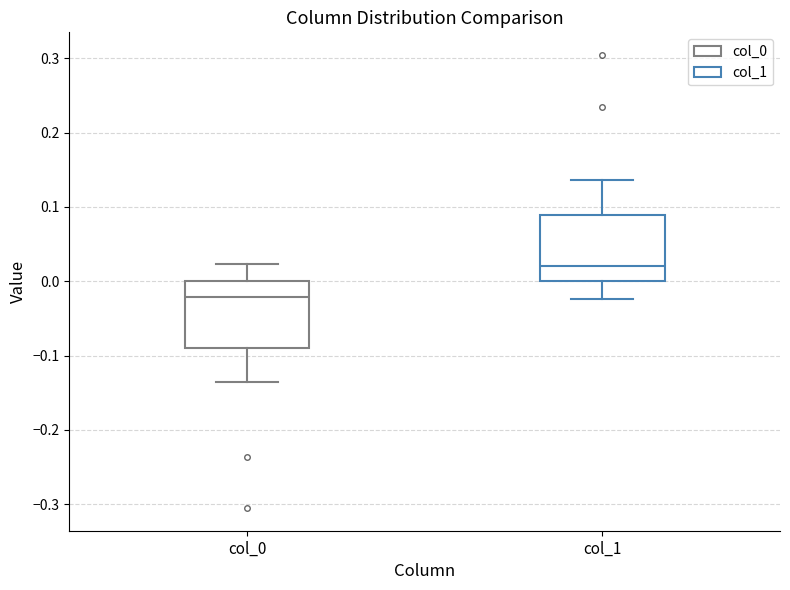

Where does the lower whisker of the box for col_1 end on the y-axis? The values are not printed on the chart, so give them approximately, as read against the axis.

-0.02